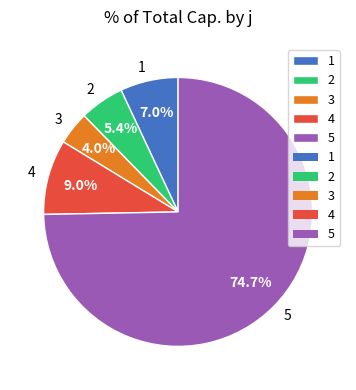

How many slices are in this pie chart?

5